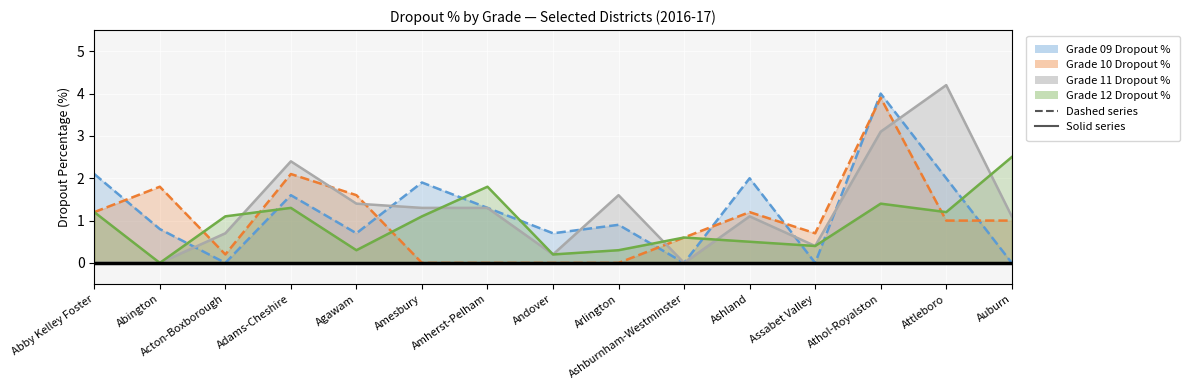

What is the sum of the Grade 11 Dropout % (line) values at Abington and Arlington?

1.6